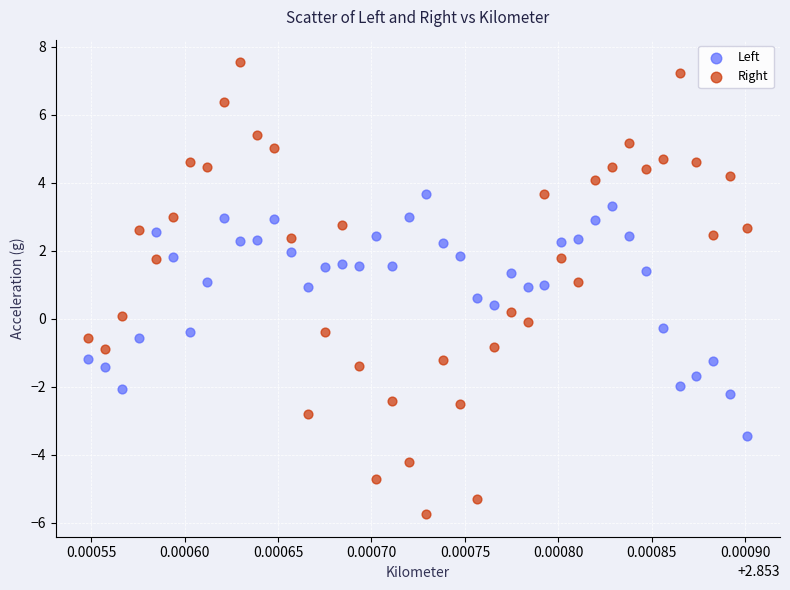

Across all data points, what is the range of Y values (max minus min)?

13.3